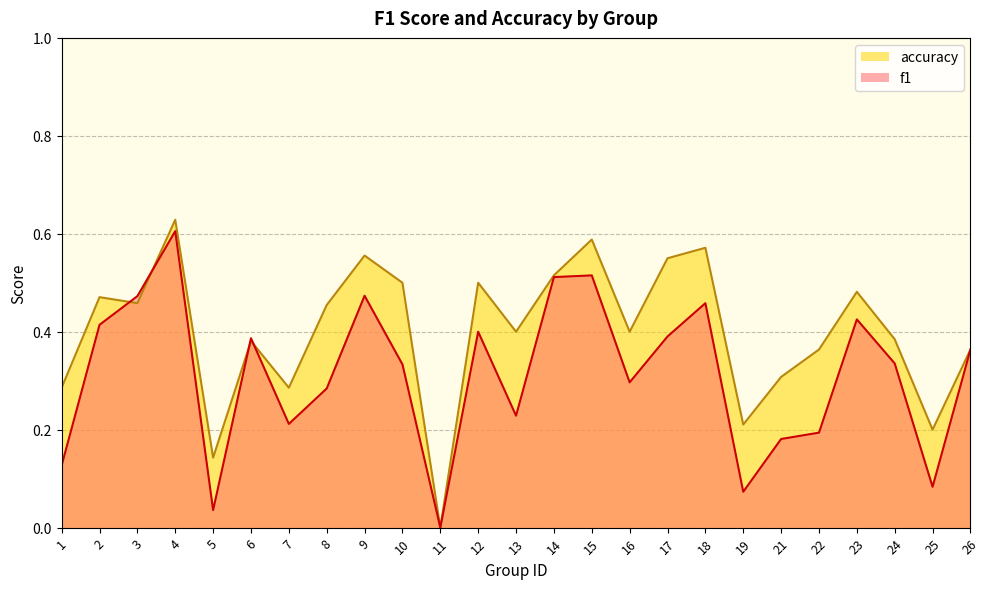

In accuracy, how many points are lower than both neighbors (excluding endpoints)?

8